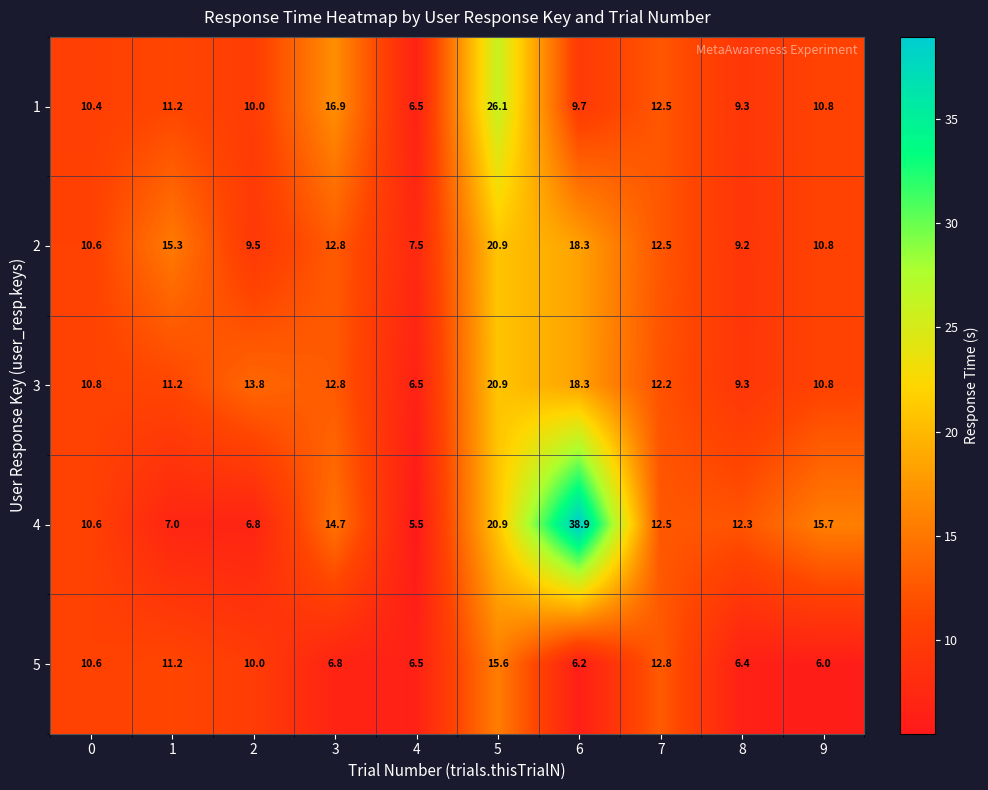

Which series changed the most between 2 and 6?

4